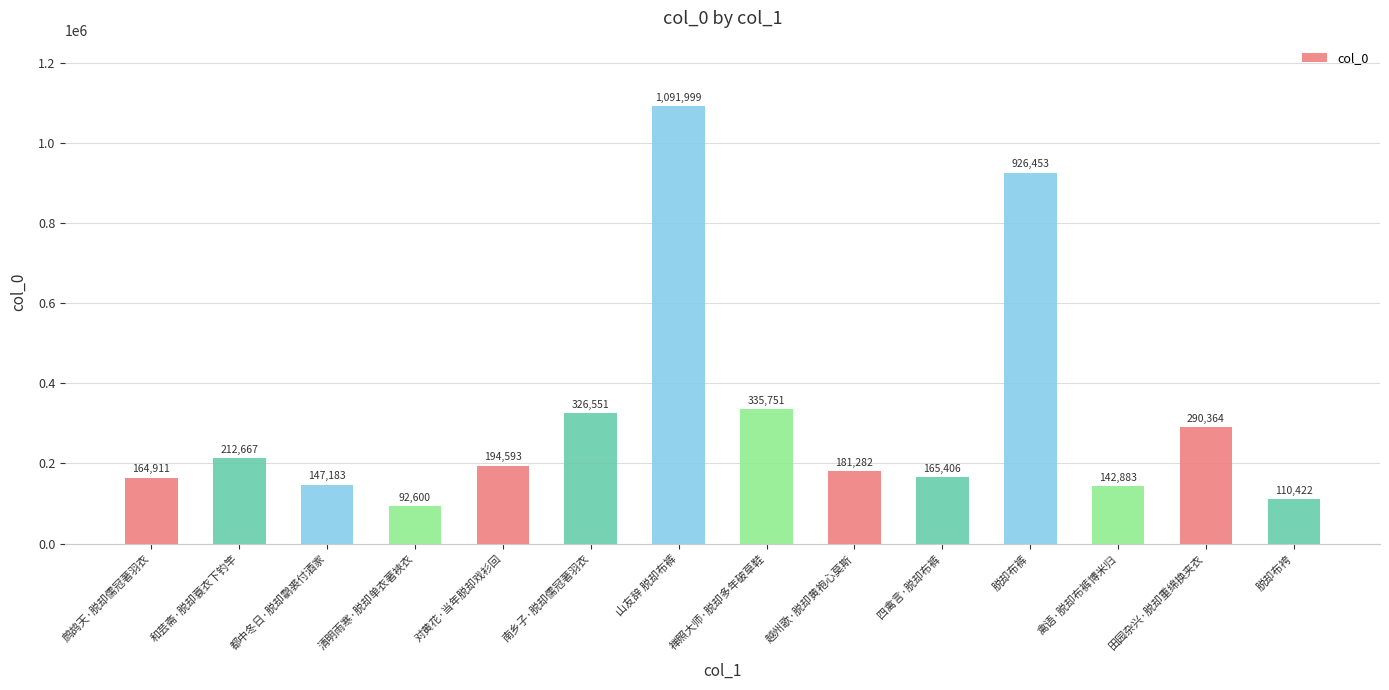

Reading left to right, extract all data points from this chart.

164911	212667	147183	92600	194593	326551	1091999	335751	181282	165406	926453	142883	290364	110422